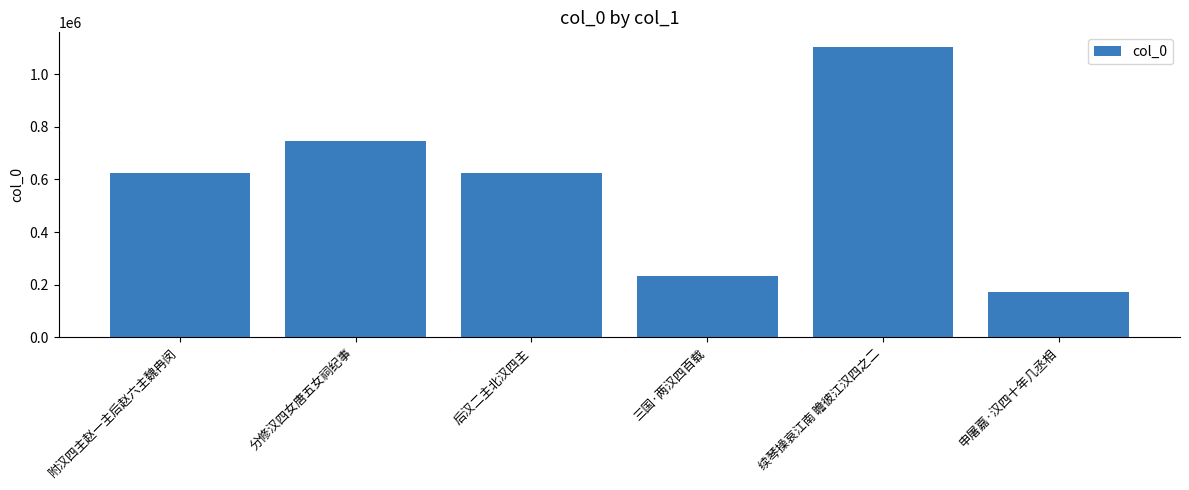

What is the label of the 6th bar from the right?

附汉四主赵一主后赵六主魏冉闵